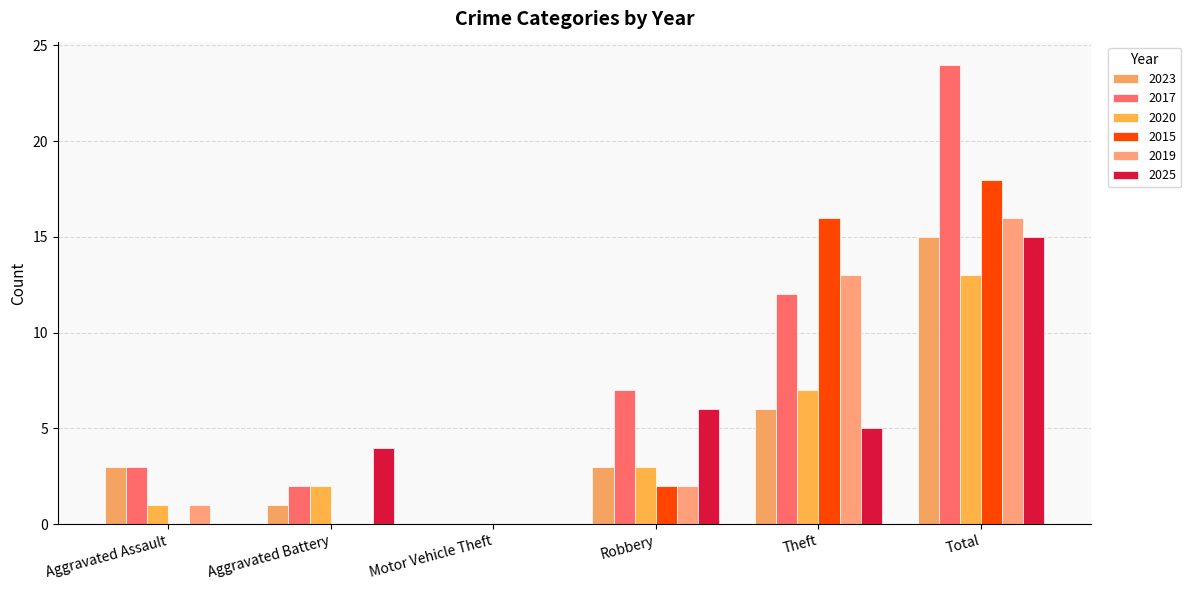

Which series has the largest total across all categories?

2017